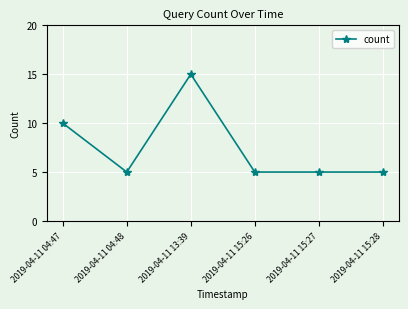

Reading right to left, extract all data points from this chart.

5	5	5	15	5	10